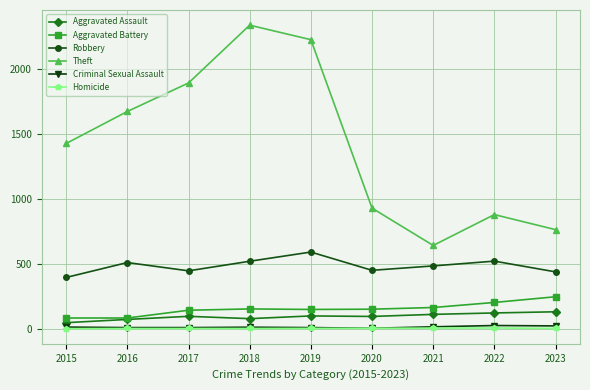

What is the sum of the Robbery values at 2016 and 2017?

956